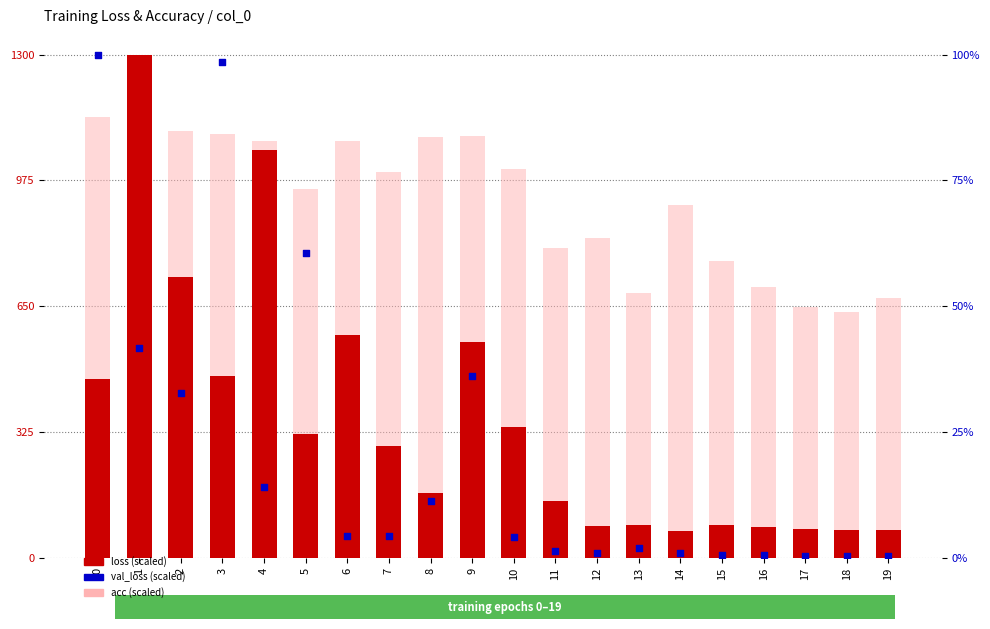

Which series has the largest Y range (max minus min)?

loss (scaled)